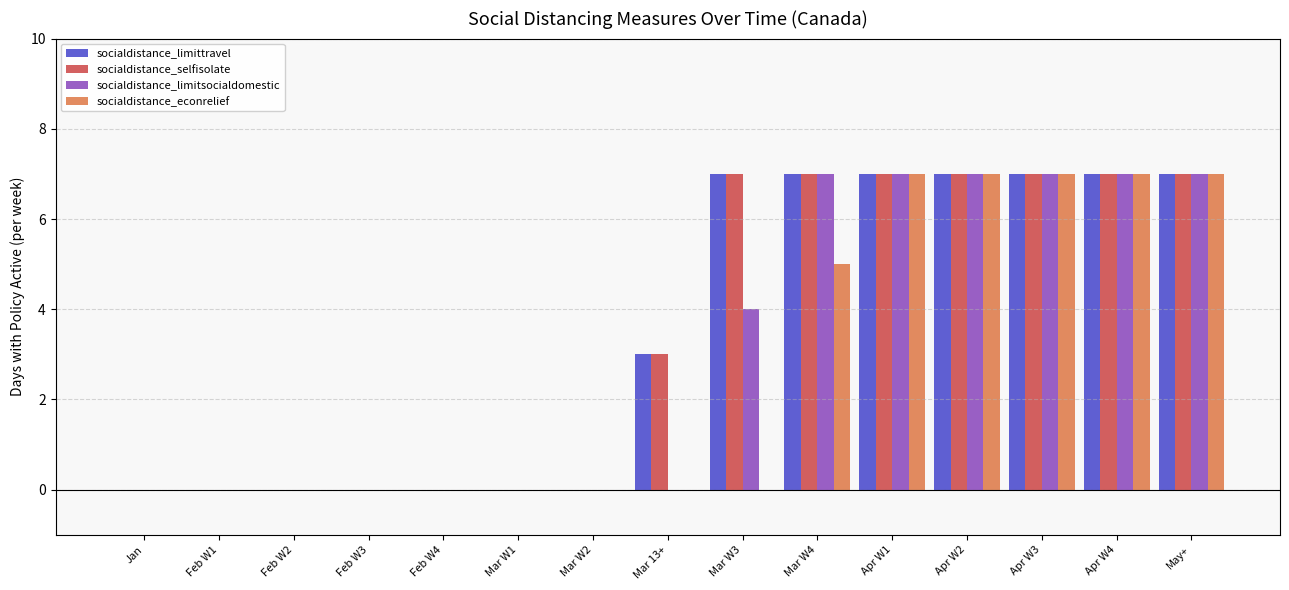

How many groups of bars are there?

15